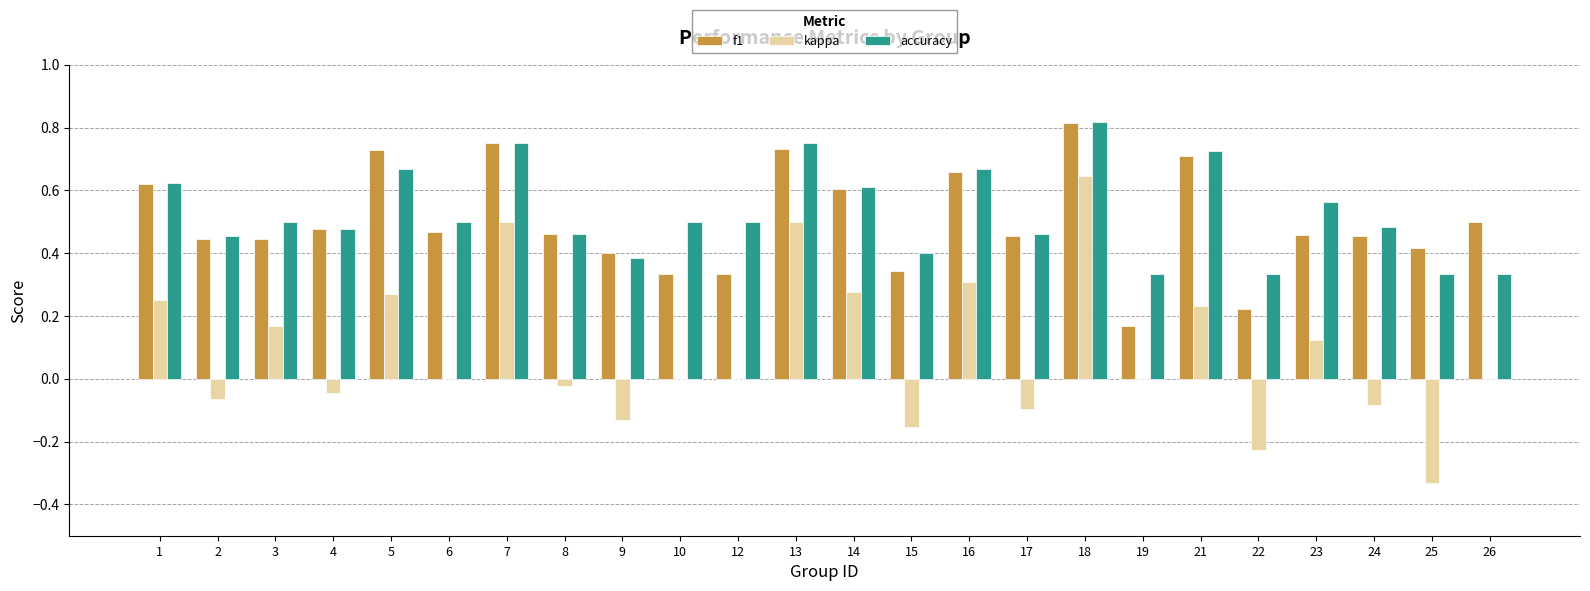

Which series changed the most between 1 and 12?

f1